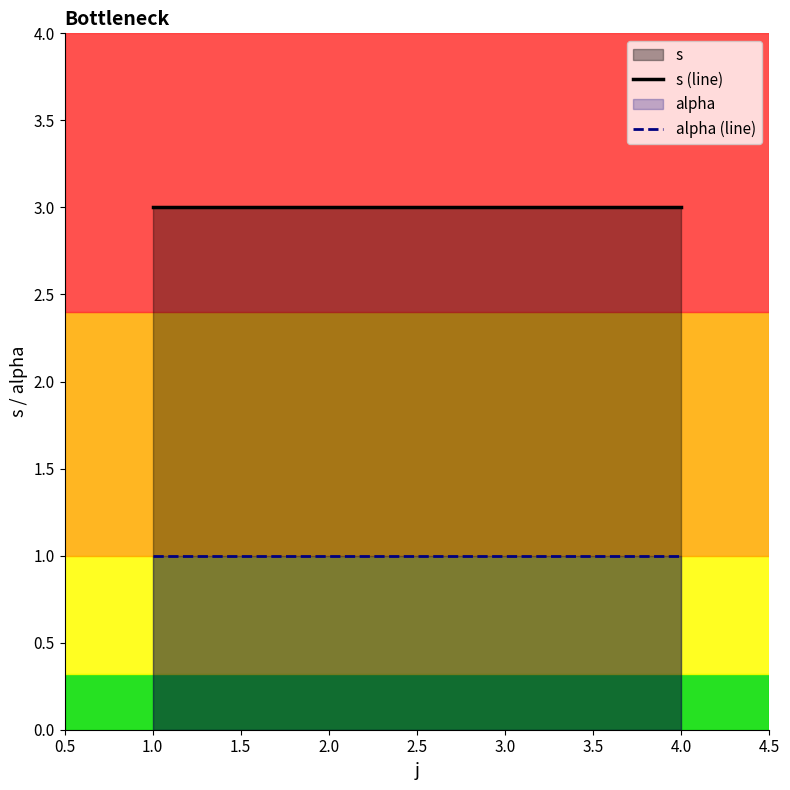

What is the lowest value of the s (line) series?

3